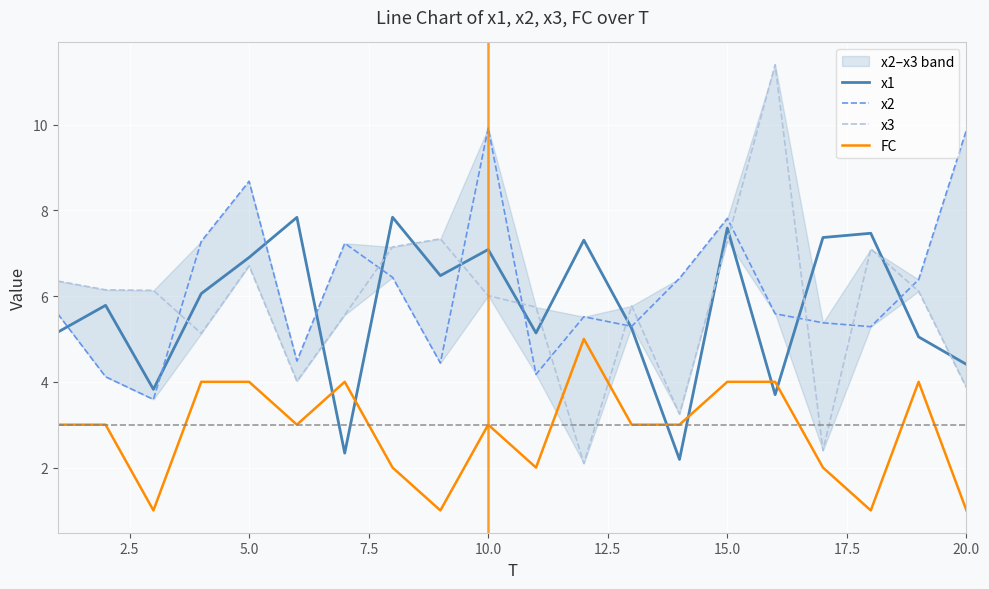

Which series ends up on top after the final intersection of FC and x1?

x1